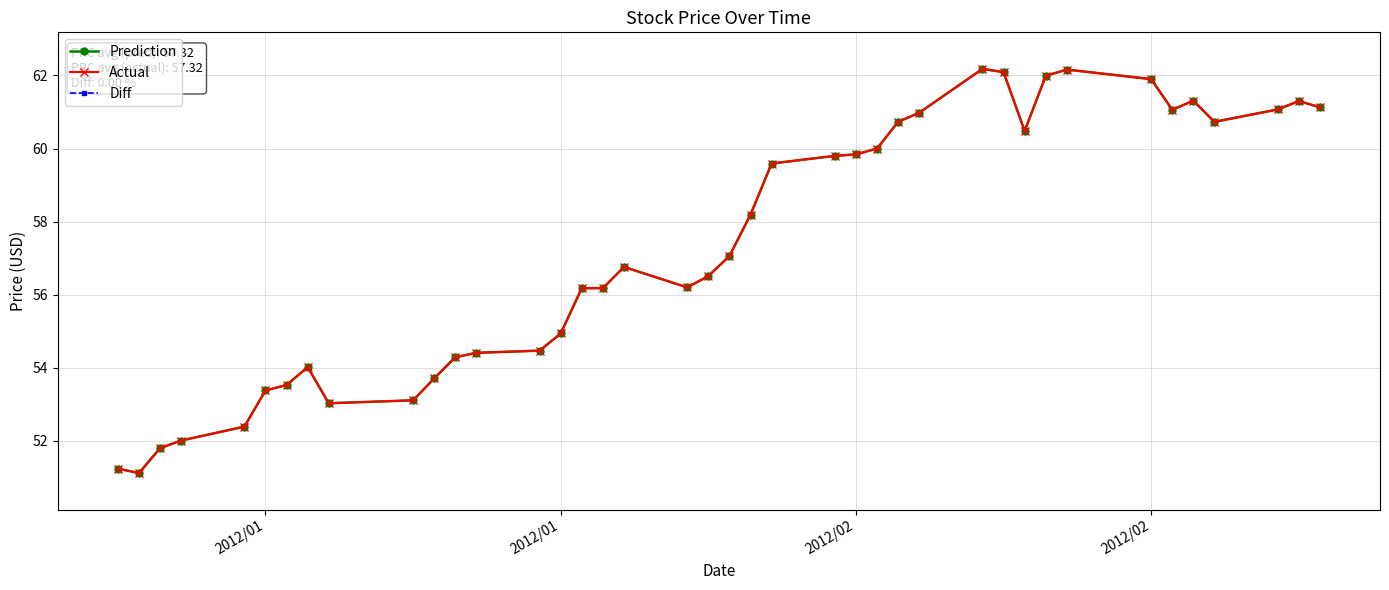

Is it true that Diff equals 0.0 at 2012/01?

True